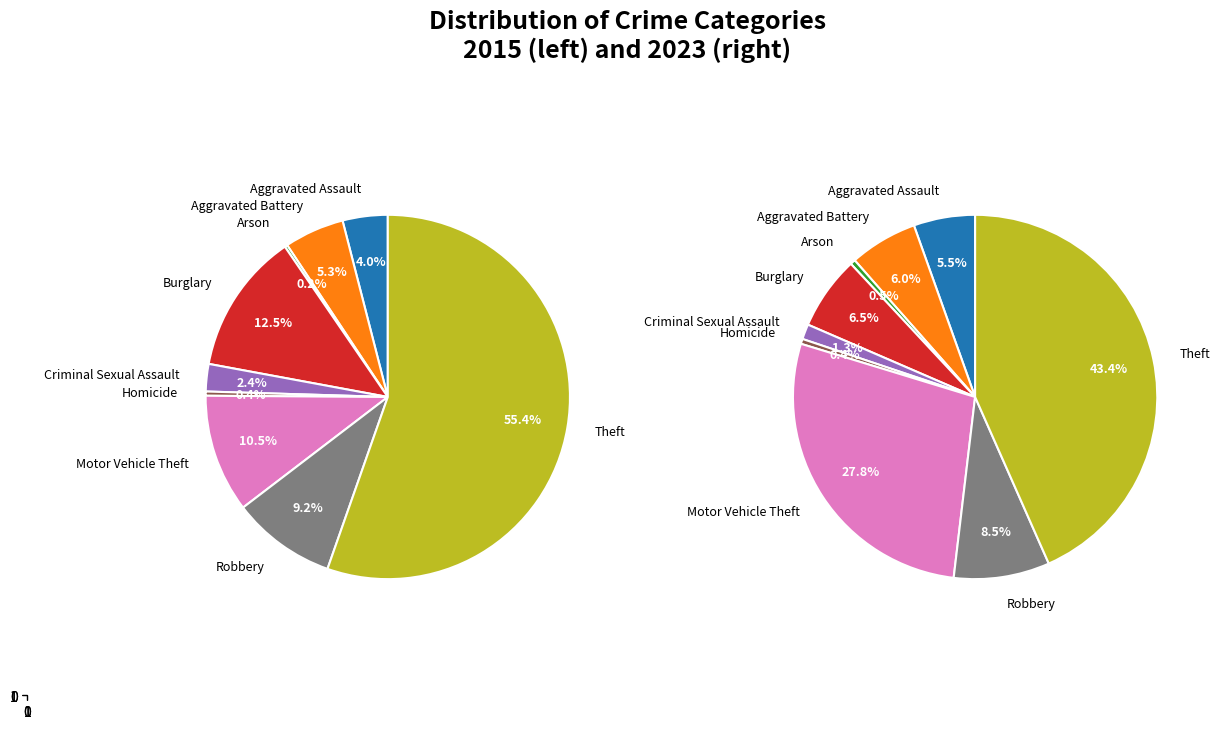

To the nearest percent, what is the difference between the largest and smallest slice percentages?

43%